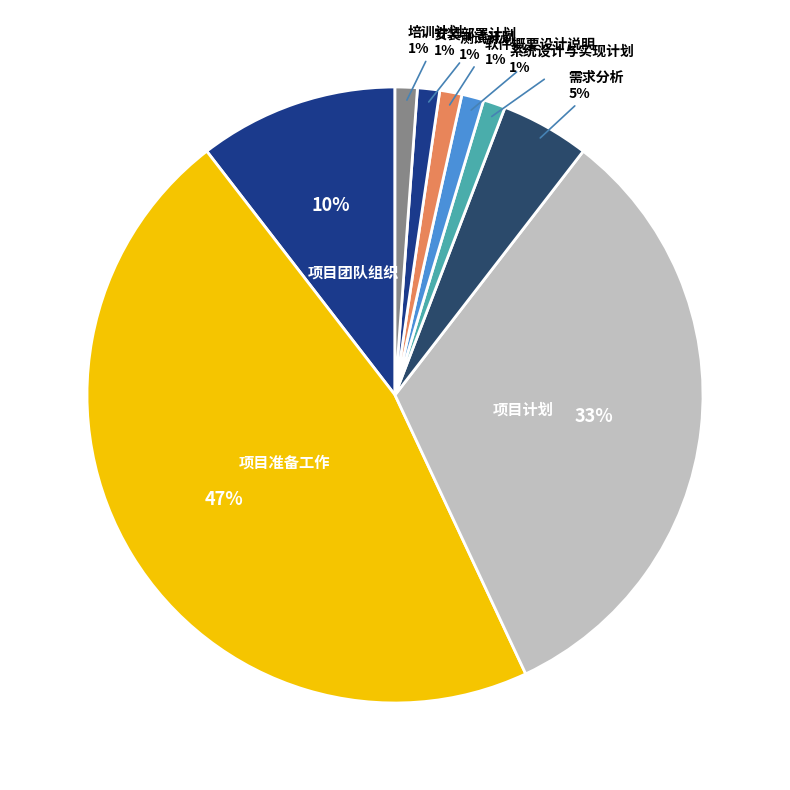

To the nearest percent, what portion does 软件概要设计说明 represent?

1%